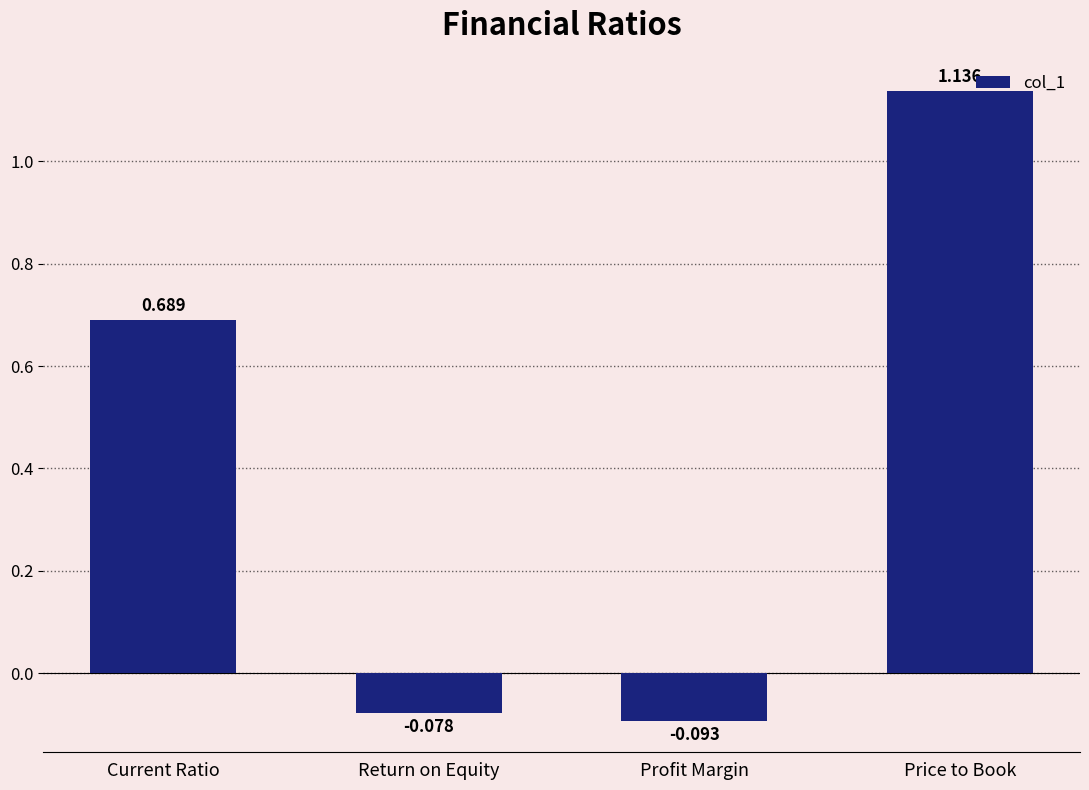

How many data points are less than 0?

2